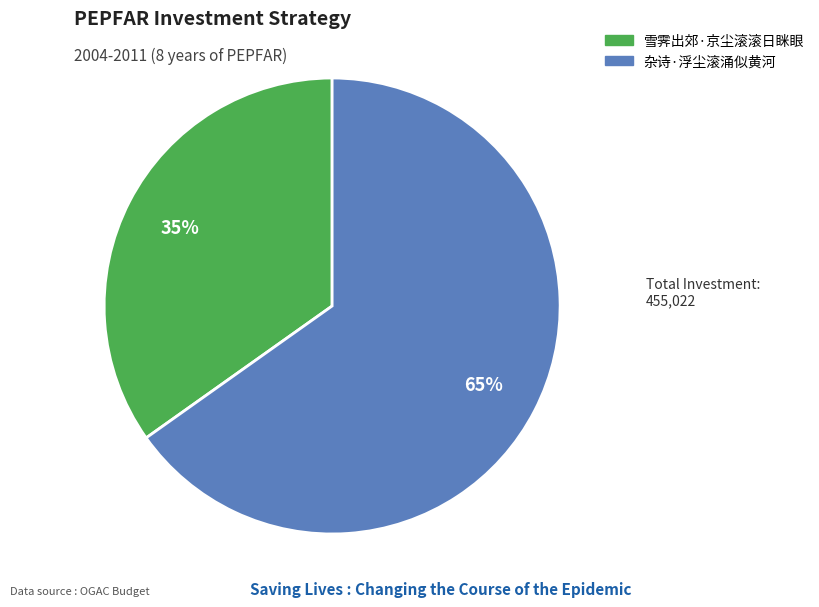

The 杂诗·浮尘滚涌似黄河 slice represents 56% of the pie. True or false?

False